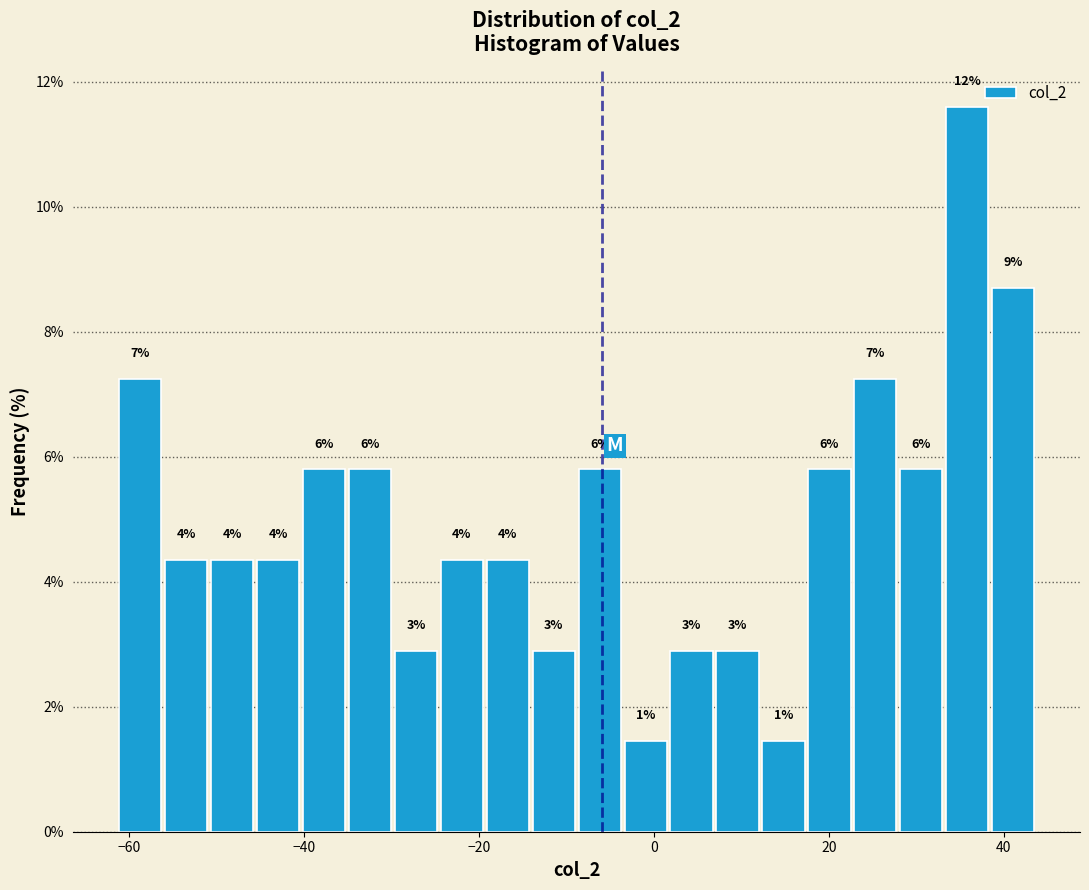

Read against the x-axis, roughly where is the centre of the tallest bar?

36